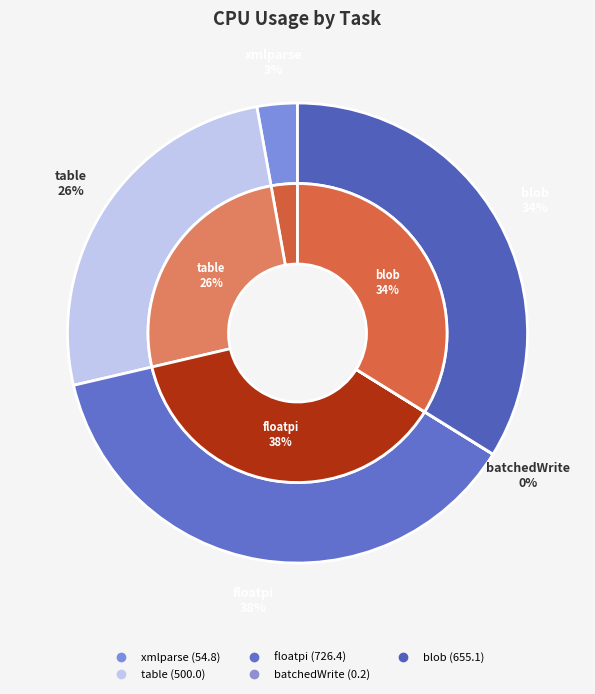

Is there any slice that represents more than half of the pie?

No